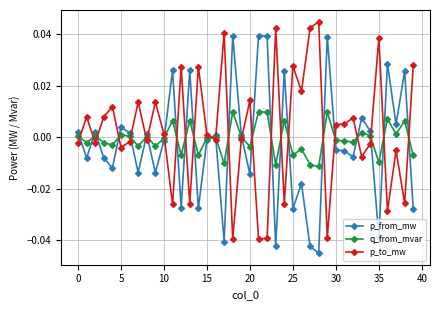

True or false: p_to_mw and q_from_mvar cross at least once.

True